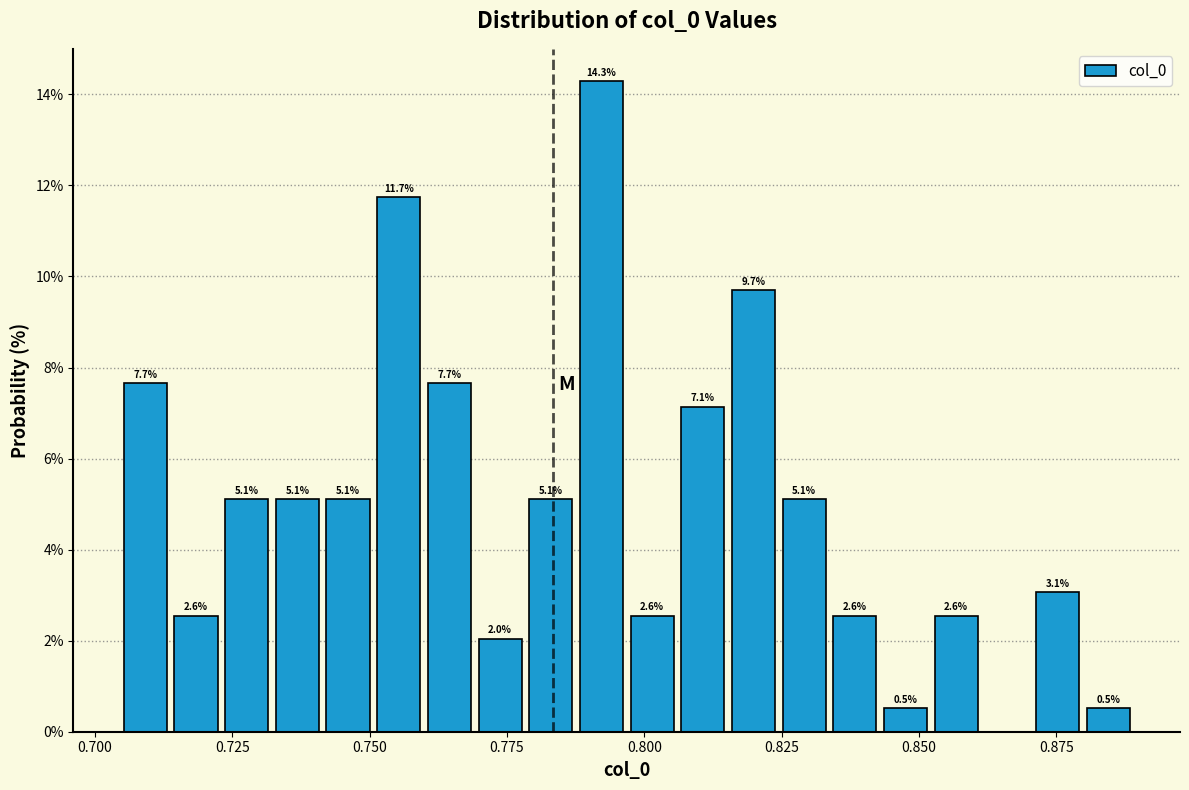

Around what value on the x-axis is the tallest bar? Give the approximate position of its centre, as read against the axis.

0.790